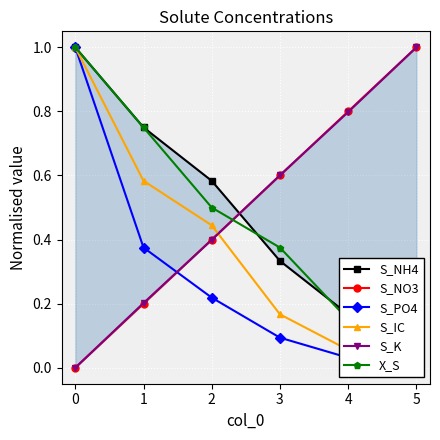

What is the approximate value of S_K at 4?

0.8